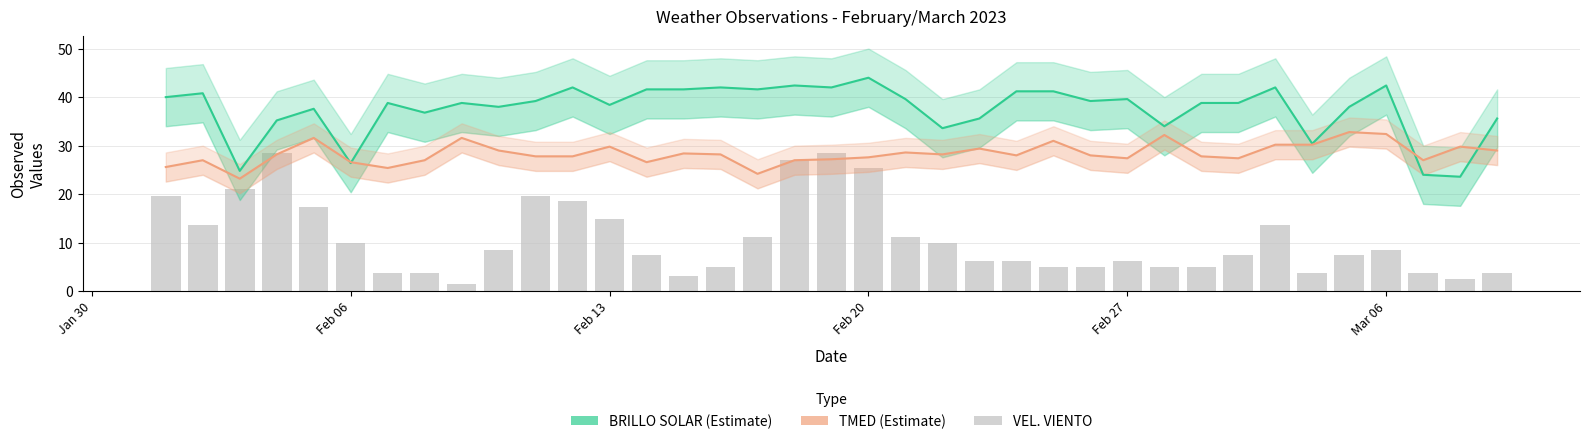

Reading left to right, transcribe all the data shown in this chart.

BRILLO SOLAR: 40.0	40.8	24.8	35.2	37.6	26.4	38.8	36.8	38.8	38.0	39.2	42.0	38.4	41.6	41.6	42.0	41.6	42.4	42.0	44.0	39.6	33.6	35.6	41.2	41.2	39.2	39.6	34.0	38.8	38.8	42.0	30.4	38.0	42.4	24.0	23.6	35.6
TMED: 25.6	27.0	23.2	28.2	31.6	26.6	25.4	27.0	31.6	29.0	27.8	27.8	29.8	26.6	28.4	28.2	24.2	27.0	27.2	27.6	28.6	28.2	29.4	28.0	31.0	28.0	27.4	32.2	27.8	27.4	30.2	30.2	32.8	32.4	27.0	29.8	29.0
VEL. VIENTO: 19.7	13.6	21.0	28.4	17.3	9.9	3.7	3.7	1.4	8.6	19.7	18.5	14.8	7.4	3.1	4.9	11.1	27.1	28.4	25.3	11.1	10.0	6.2	6.2	4.9	4.9	6.2	4.9	4.9	7.4	13.6	3.7	7.4	8.6	3.7	2.5	3.7